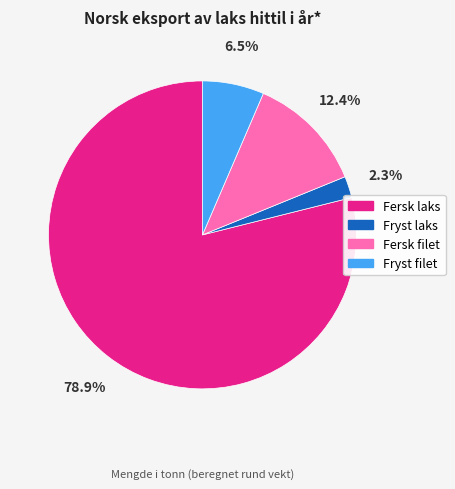

Which slice is the largest?

Fersk laks